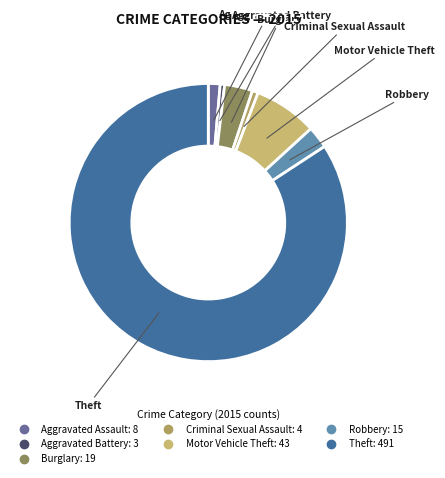

Does any single category account for the majority?

Yes